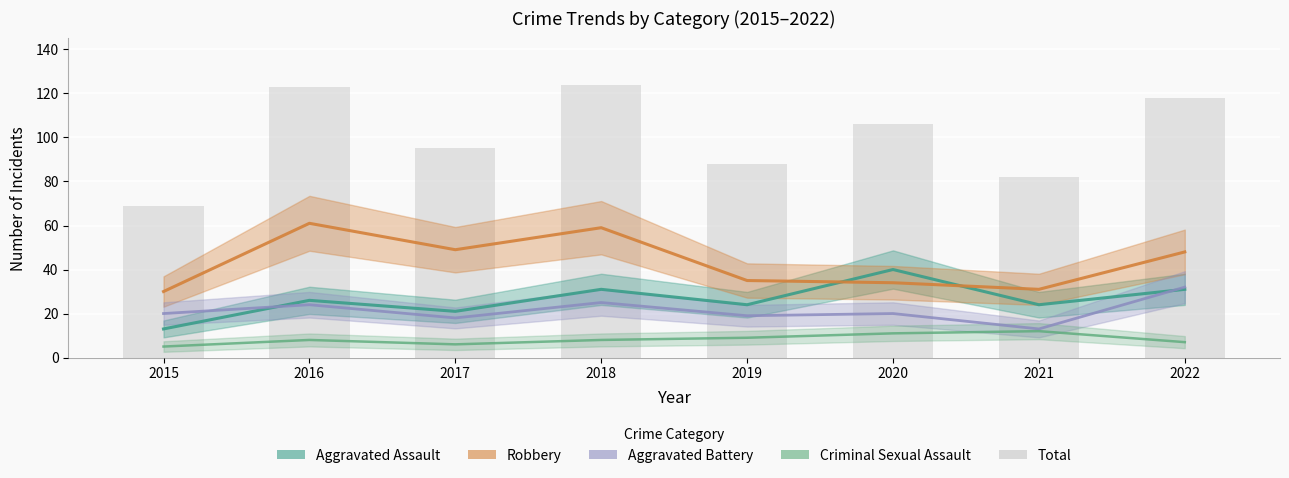

Reading left to right, what are all the values shown in this chart?

Aggravated Assault: 13	26	21	31	24	40	24	31
Robbery: 30	61	49	59	35	34	31	48
Aggravated Battery: 20	24	18	25	19	20	13	32
Criminal Sexual Assault: 5	8	6	8	9	11	12	7
Total: 69	123	95	124	88	106	82	118